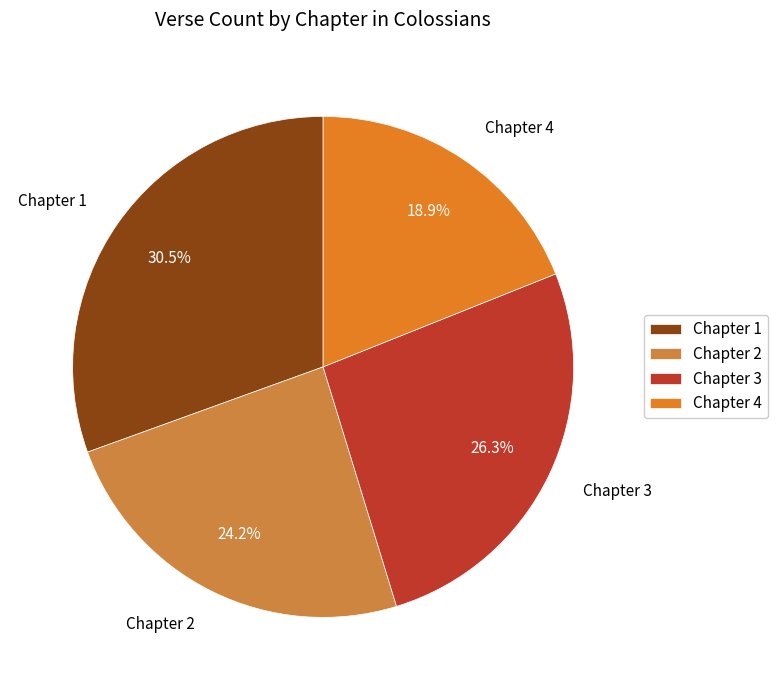

Which category has the smallest portion of the pie?

Chapter 4